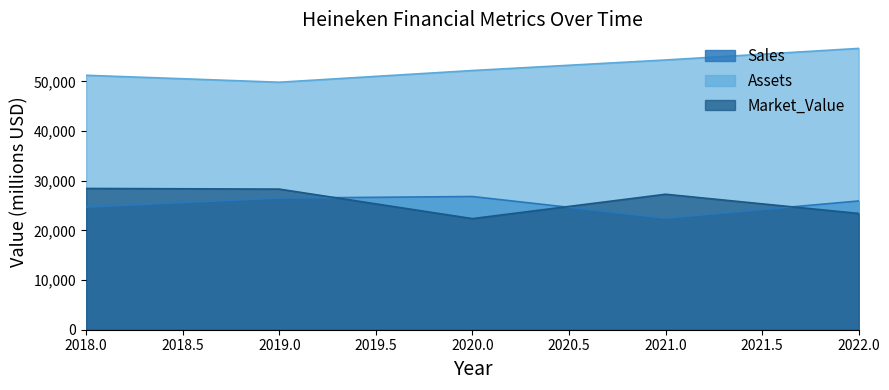

At which category is the sum across all series the highest?

2022